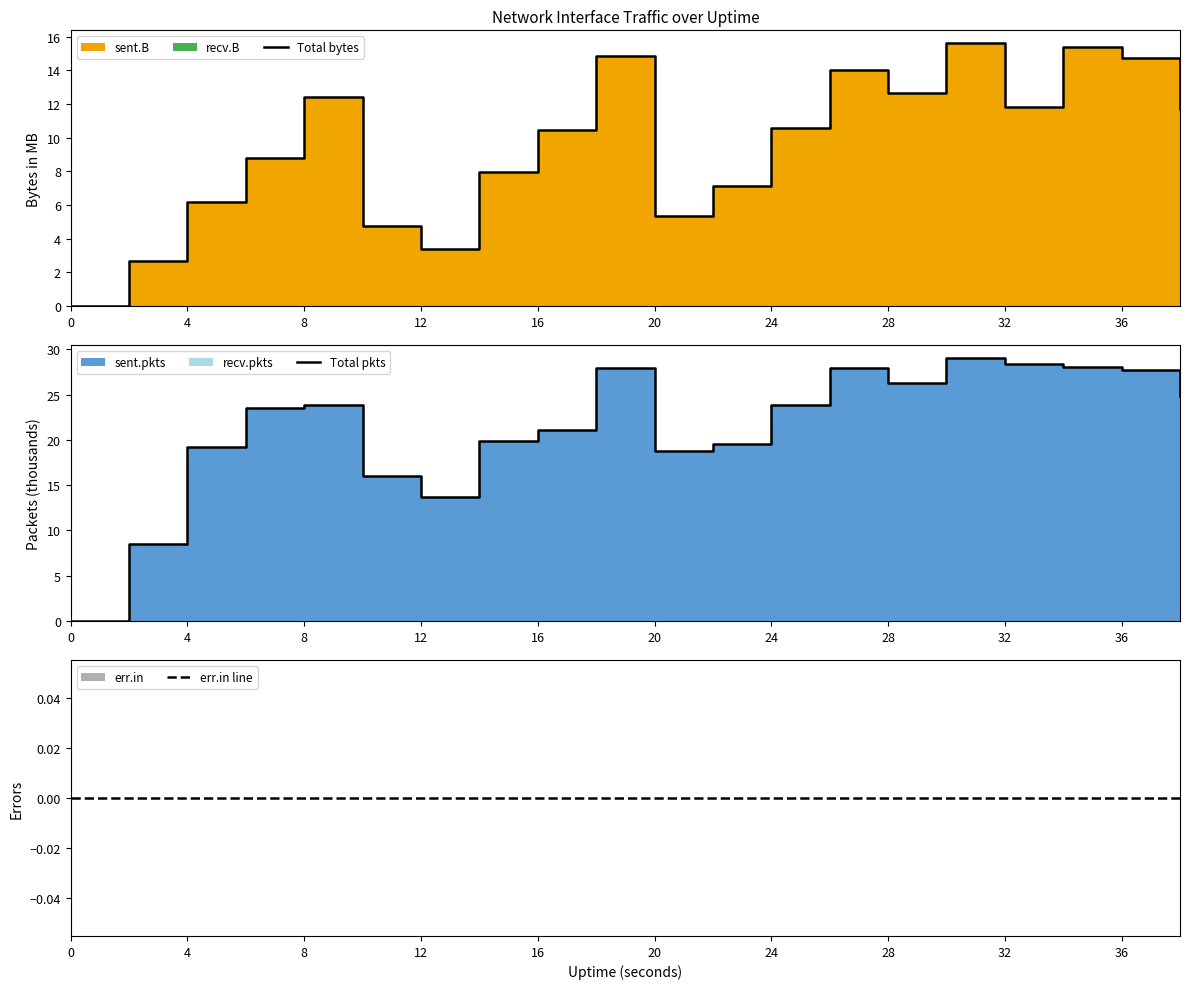

Does the chart have visible grid lines?

No